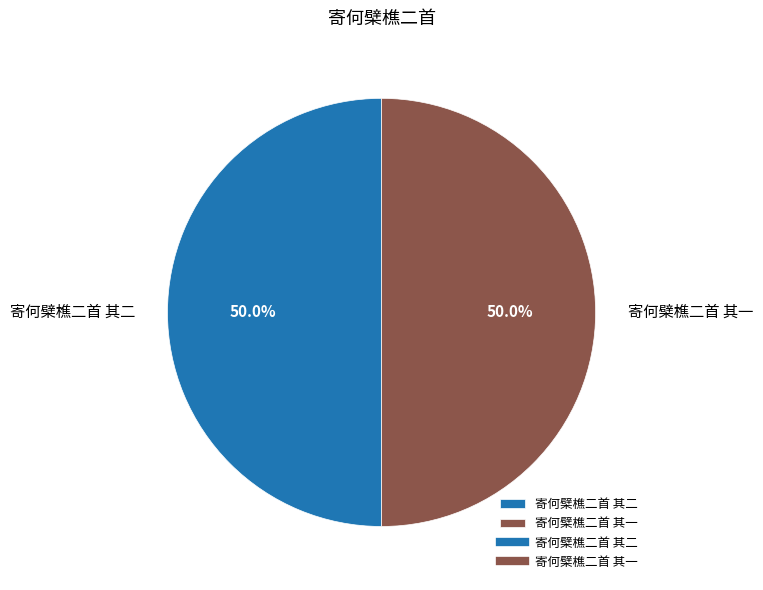

What percentage is NOT represented by 寄何檗樵二首 其一?

50.0%